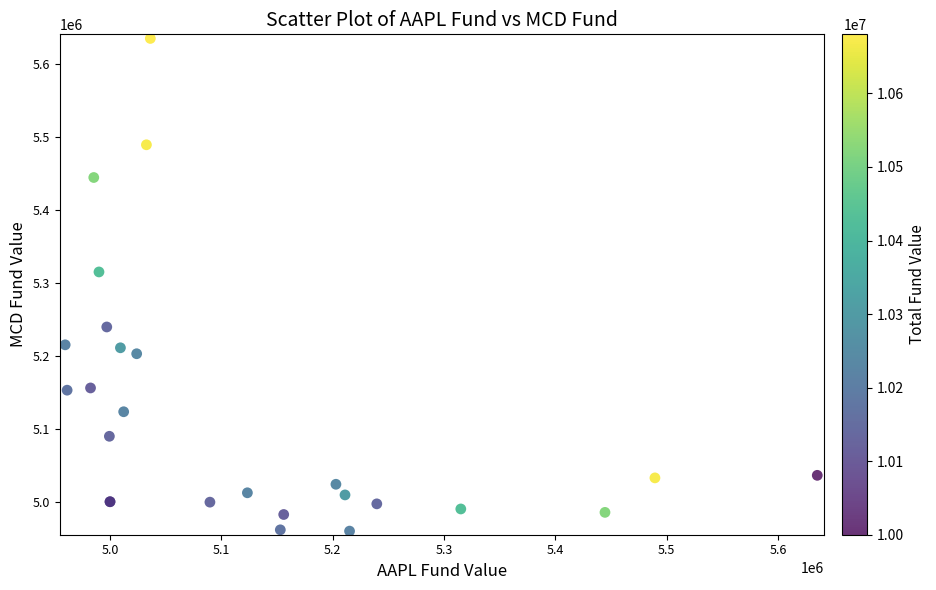

What Y value in the scatter plot is closest to 5297455?

5315047.1